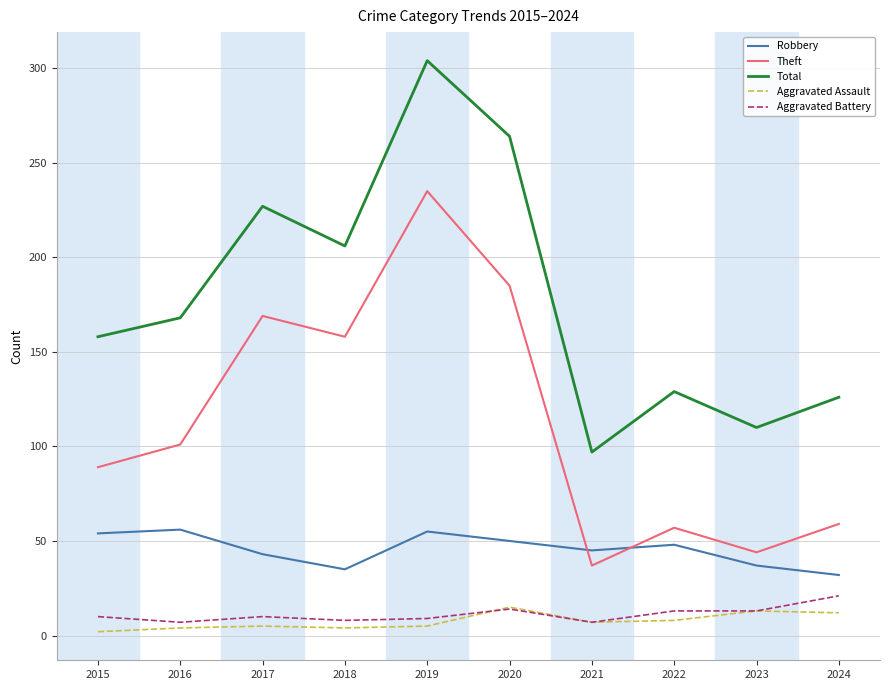

At which label does Total reach its peak?

2019